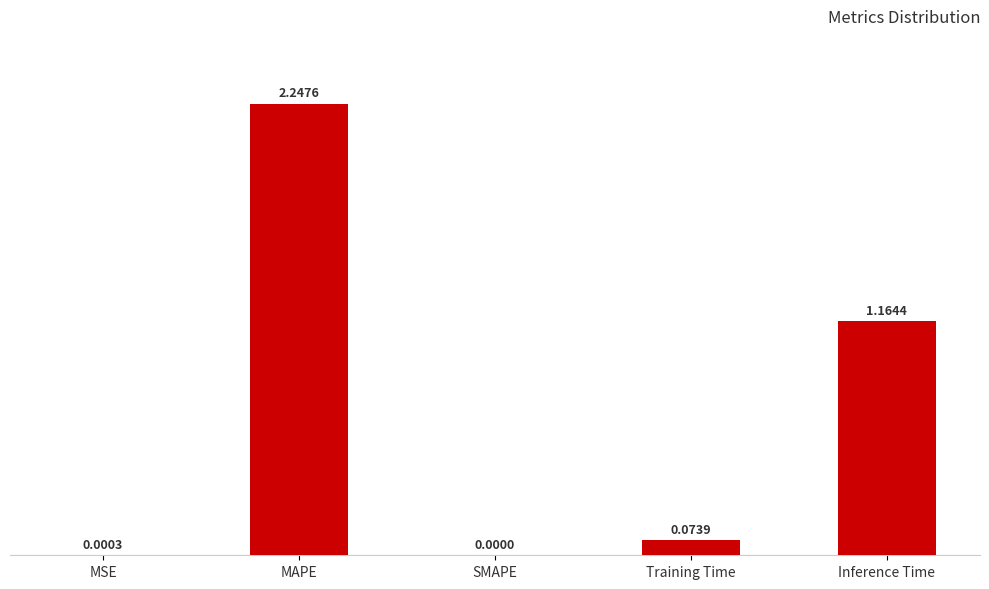

Approximately how many times larger is the value at MAPE compared to Inference Time?

1.9